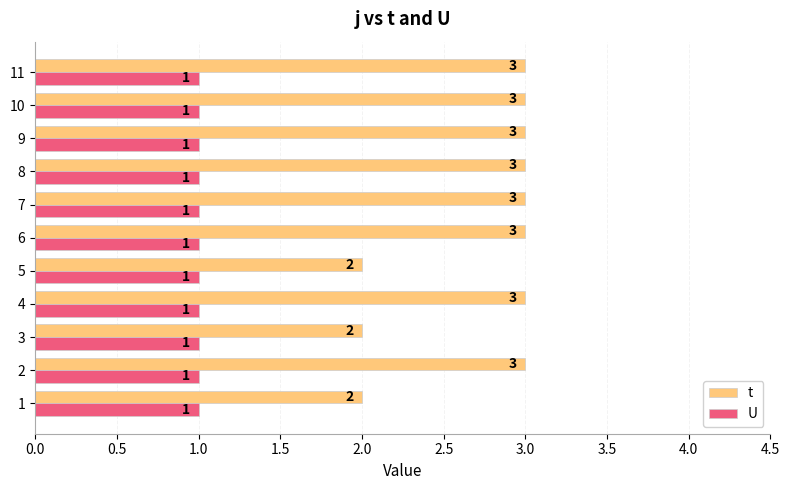

Which series has the widest spread of values?

t